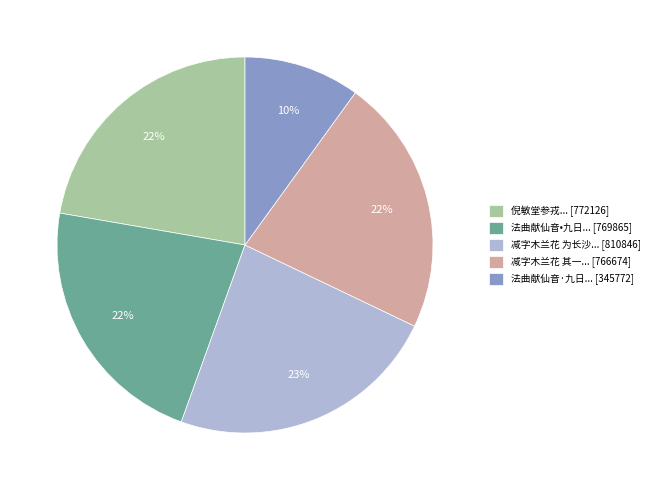

To the nearest percent, what is the difference between the largest and smallest slice percentages?

13%